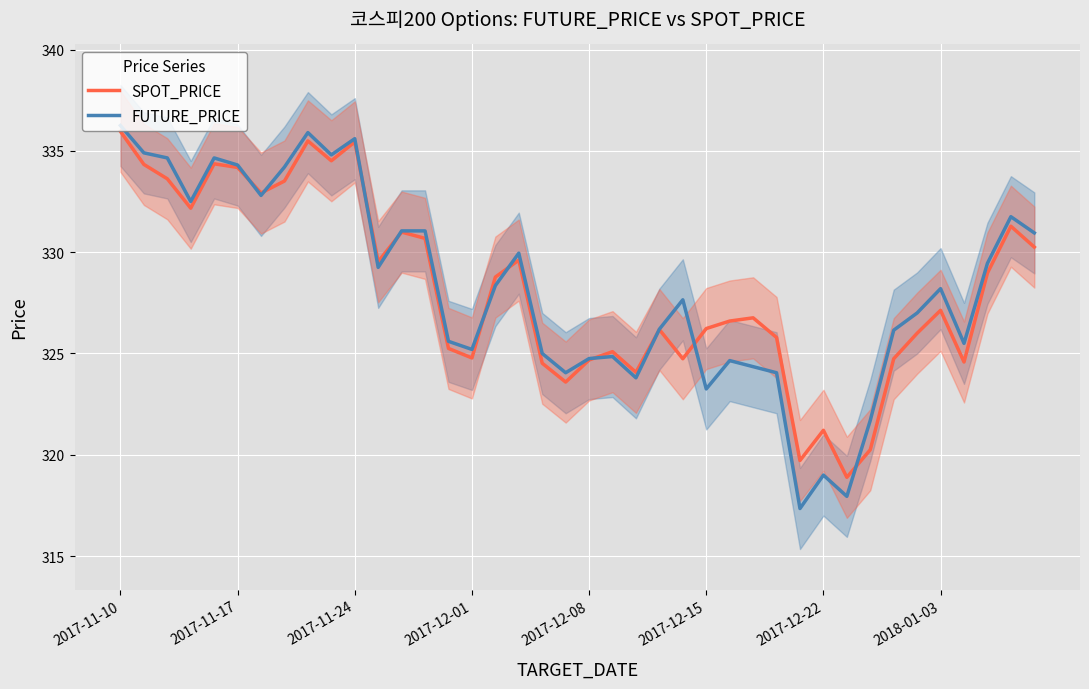

Reading left to right, list all the values displayed in this chart.

SPOT_PRICE: 336.0	334.3	333.6	332.2	334.4	334.2	332.9	333.5	335.5	334.5	335.4	329.5	331.0	330.7	325.2	324.8	328.8	329.6	324.5	323.6	324.7	325.1	324.1	326.2	324.7	326.2	326.6	326.8	325.8	319.7	321.2	318.9	320.2	324.7	326.0	327.1	324.6	329.0	331.3	330.2
FUTURE_PRICE: 336.2	334.9	334.6	332.5	334.6	334.3	332.8	334.2	335.9	334.8	335.6	329.2	331.1	331.1	325.6	325.2	328.4	329.9	325.0	324.1	324.8	324.9	323.8	326.2	327.6	323.2	324.6	324.4	324.1	317.4	319.0	317.9	321.7	326.1	327.0	328.2	325.5	329.4	331.8	330.9